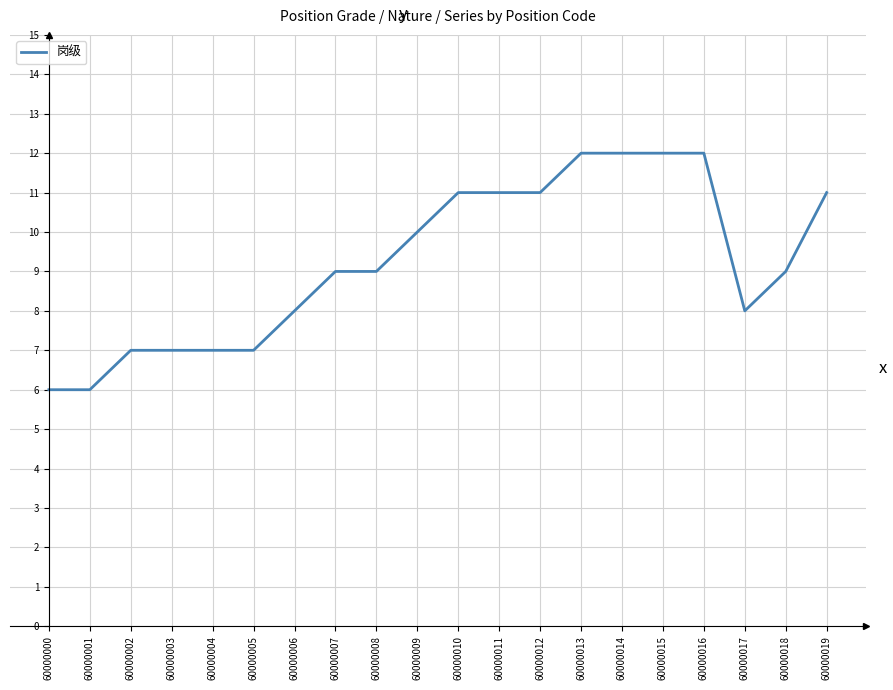

Approximately how many times larger is the value at 60000011 compared to 60000014?

0.9